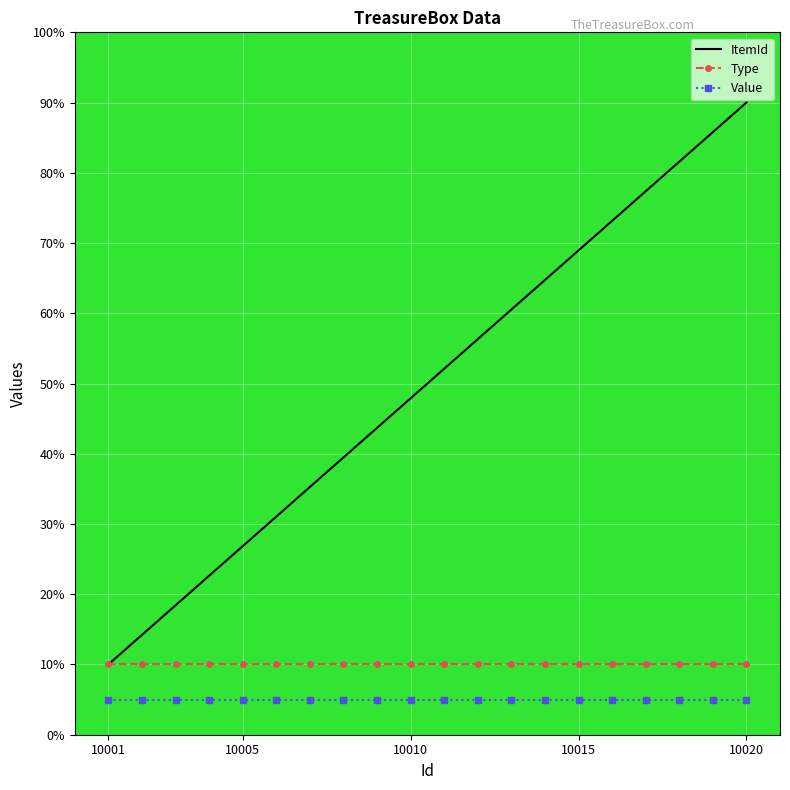

True or false: Value and ItemId intersect in this chart.

False